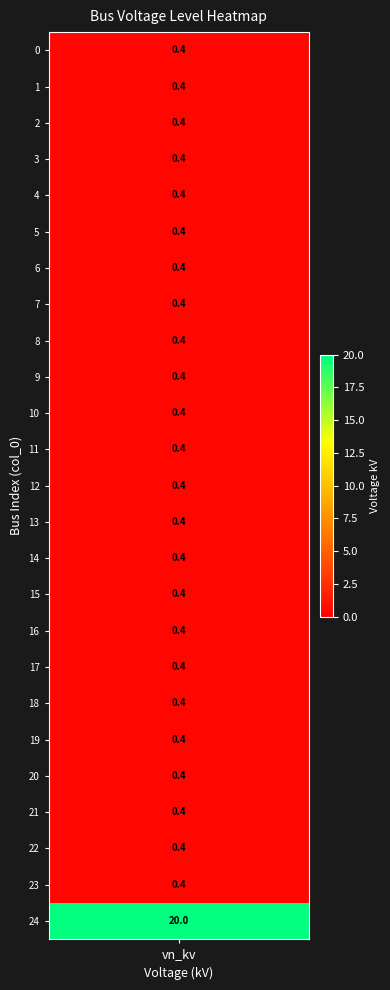

Reading left to right, list all the values displayed in this chart.

0.4	0.4	0.4	0.4	0.4	0.4	0.4	0.4	0.4	0.4	0.4	0.4	0.4	0.4	0.4	0.4	0.4	0.4	0.4	0.4	0.4	0.4	0.4	0.4	20.0